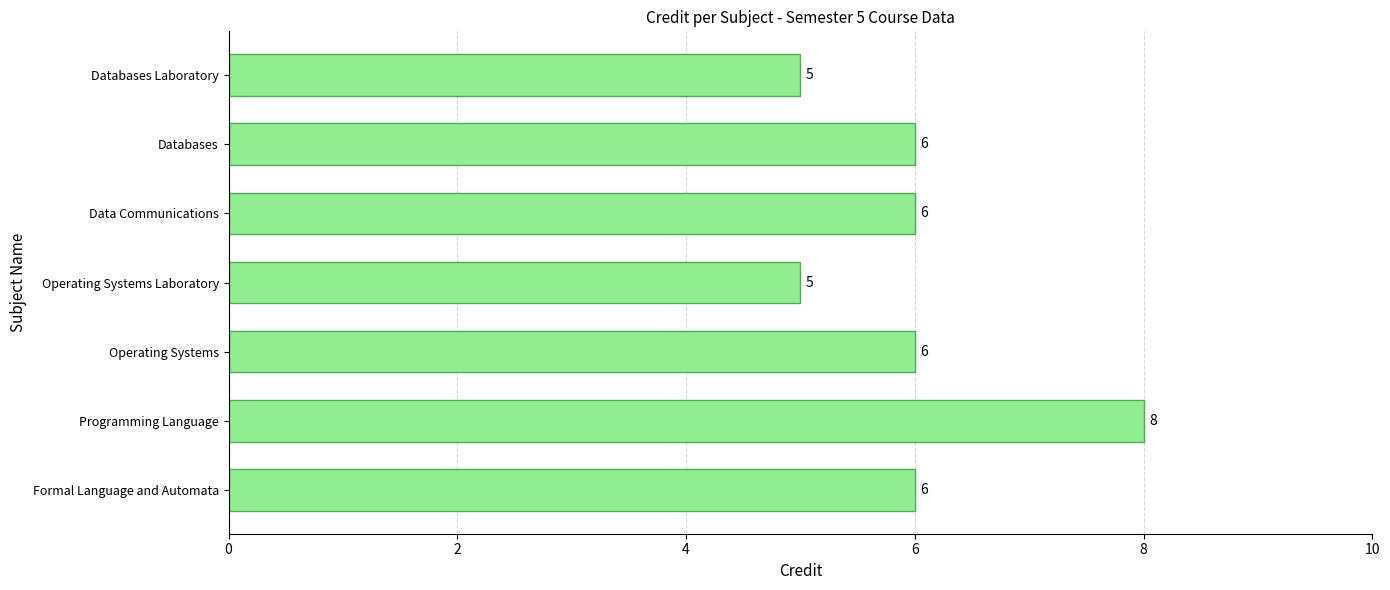

At which category does the chart reach its peak across all series?

Programming Language